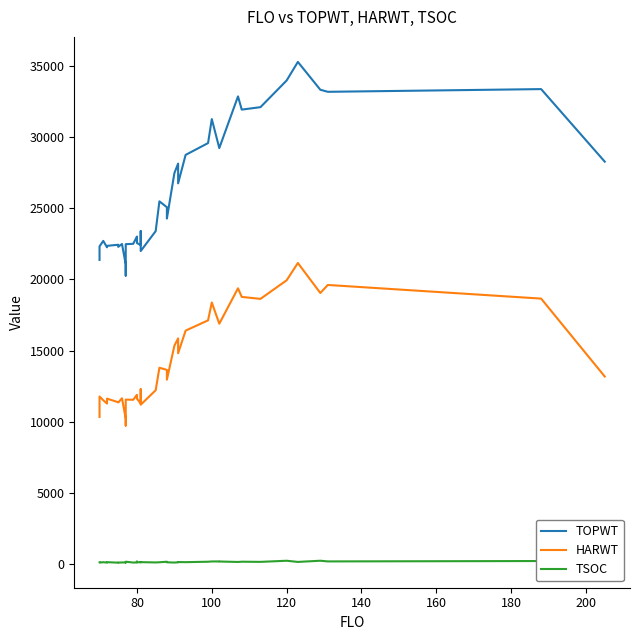

How many categories are shown in the chart?

40